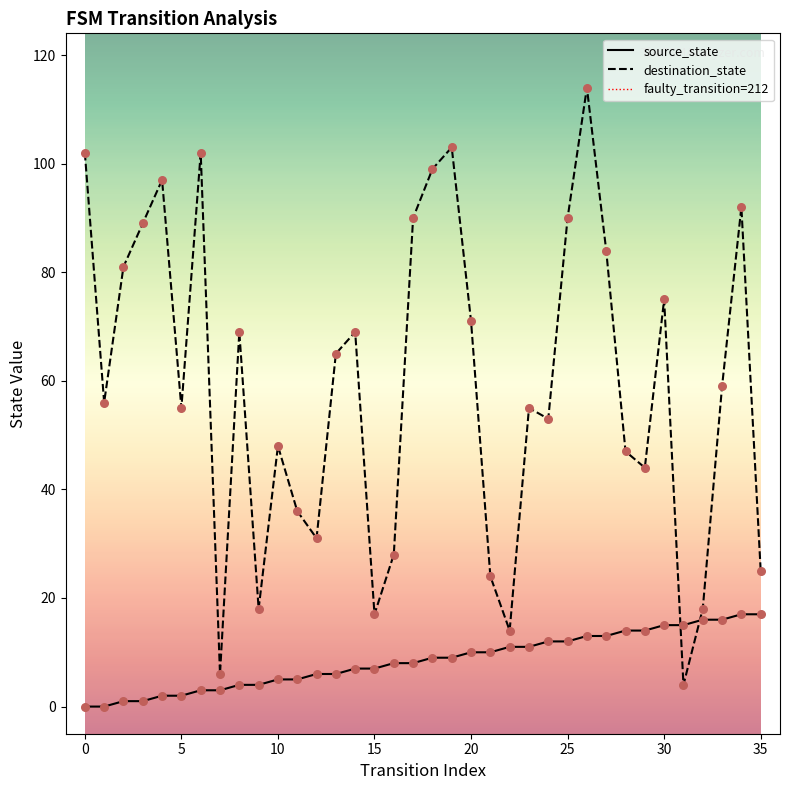

At how many categories does at least one series exceed 1?

36